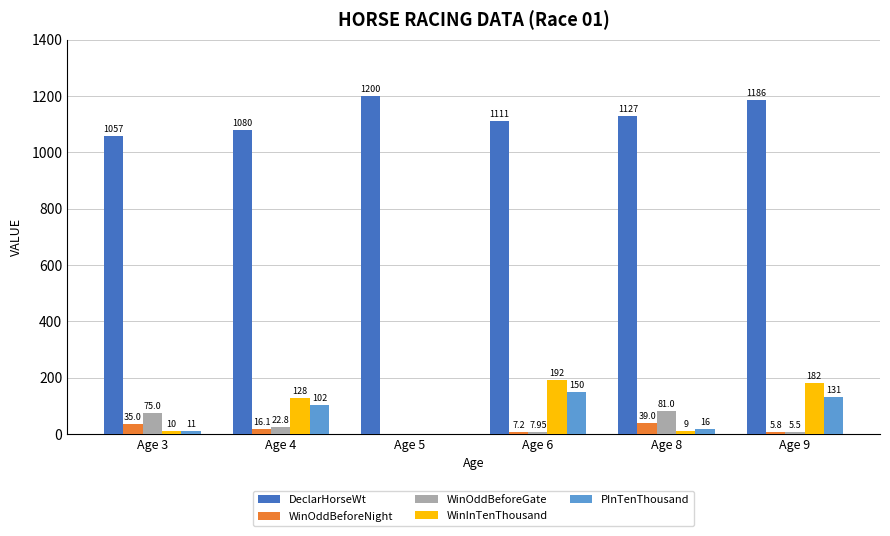

What is the sum of the WinInTenThousand values at Age 5 and Age 8?

9.0